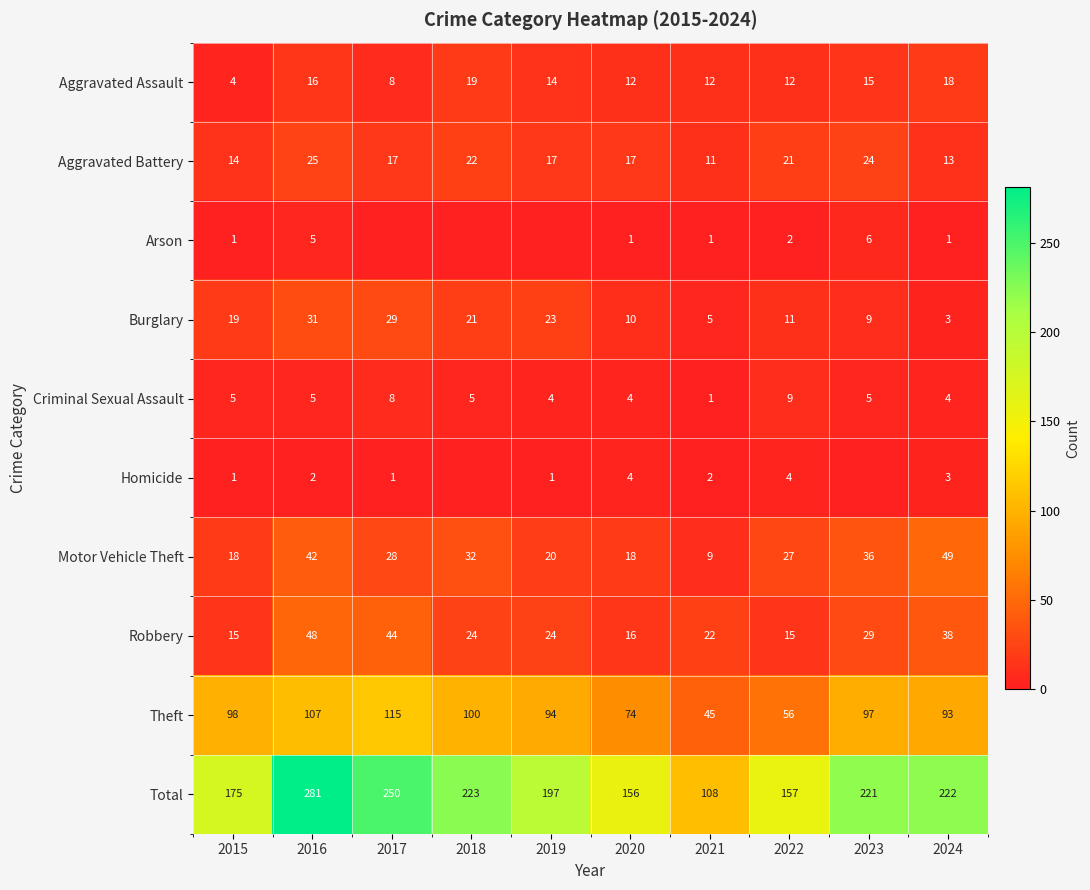

The value of Aggravated Assault at 2016 is 16. True or false?

True